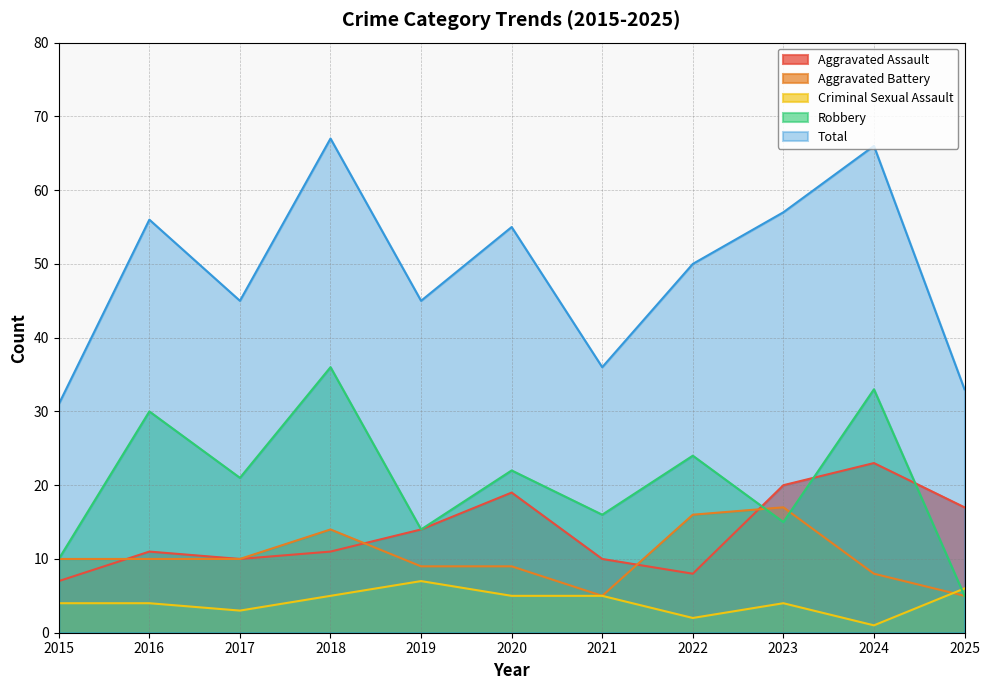

What is the total value across all series at 2017?

89